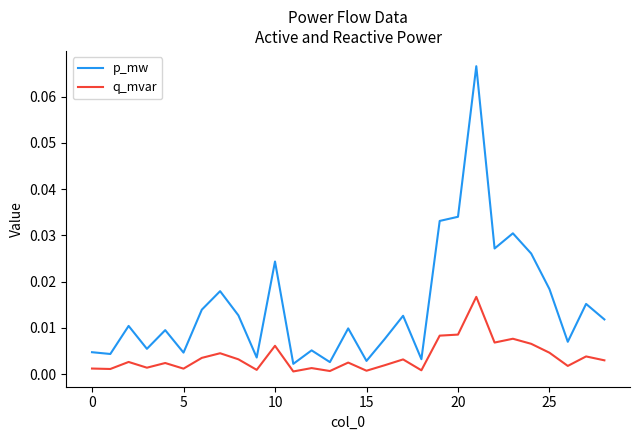

List the series in order of their peak value, highest first.

p_mw, q_mvar